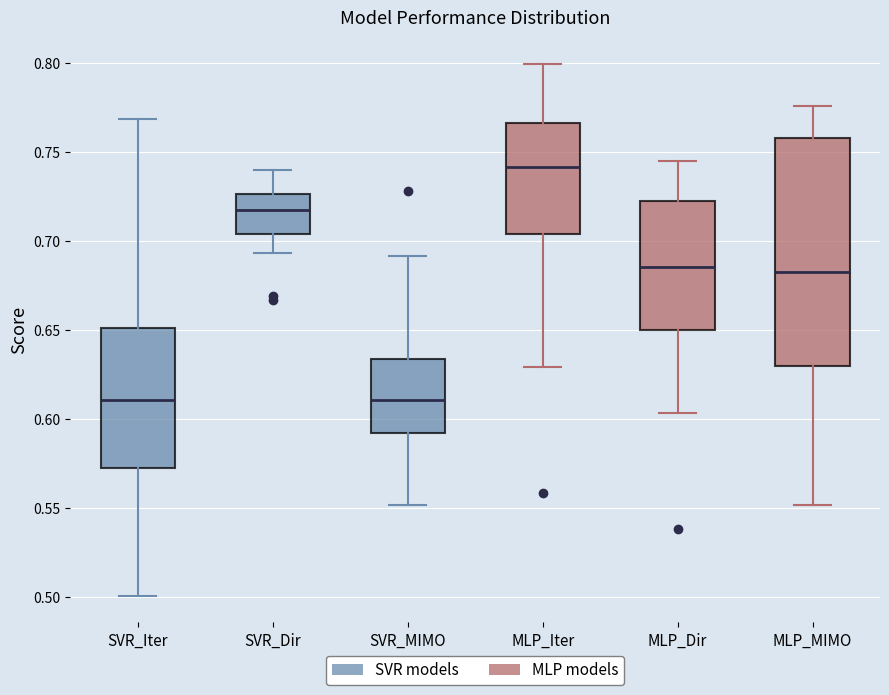

Which box has the highest median line?

MLP_Iter